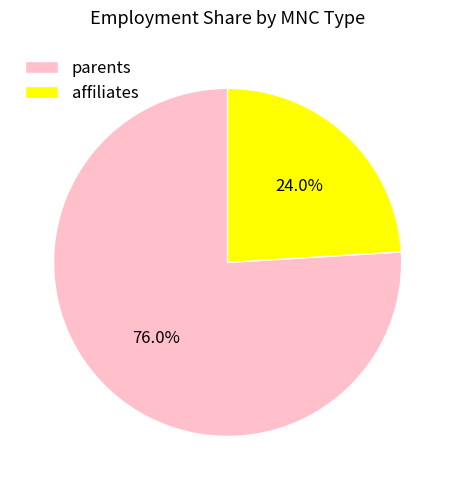

Is there a majority slice in this chart?

Yes